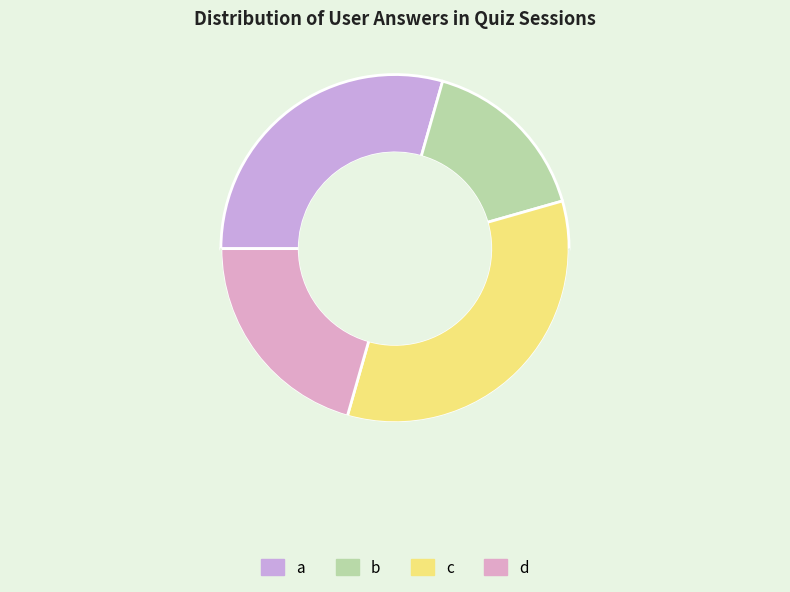

Is the sum of b and a greater than half?

No